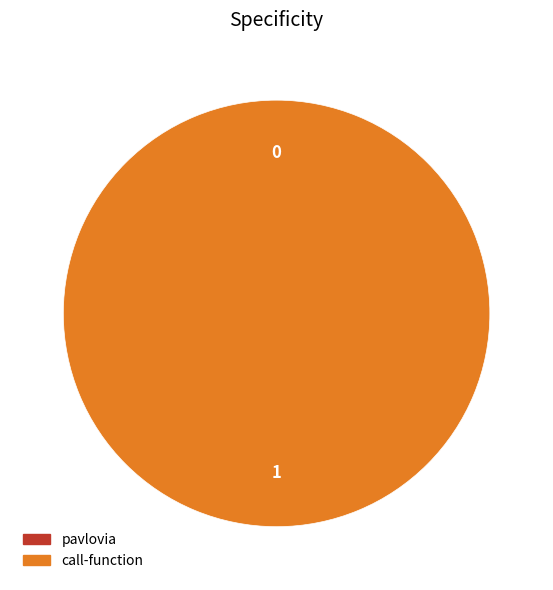

The call-function slice represents 100% of the pie. True or false?

True